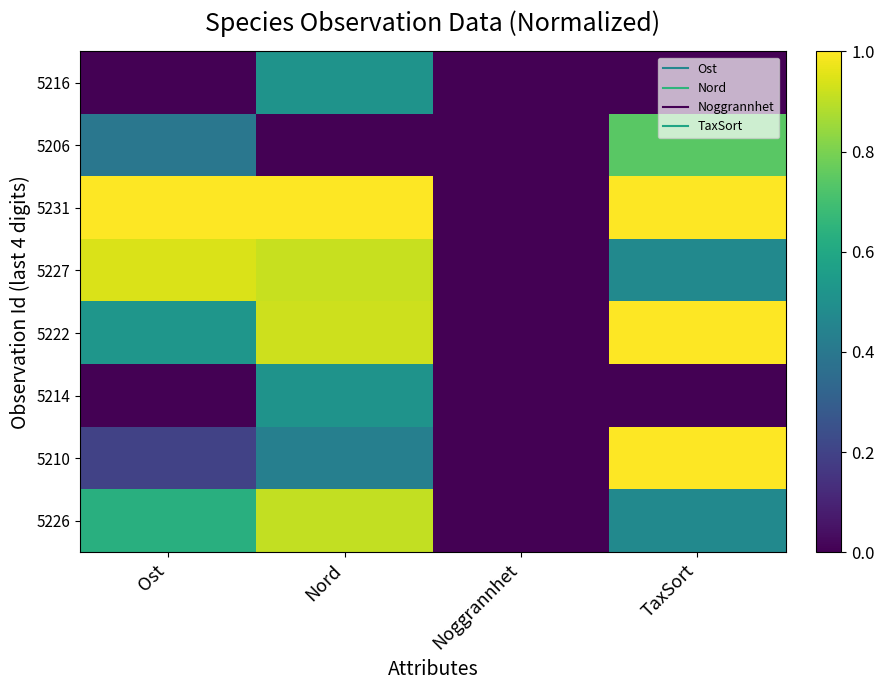

What is the greatest value displayed?

1.0